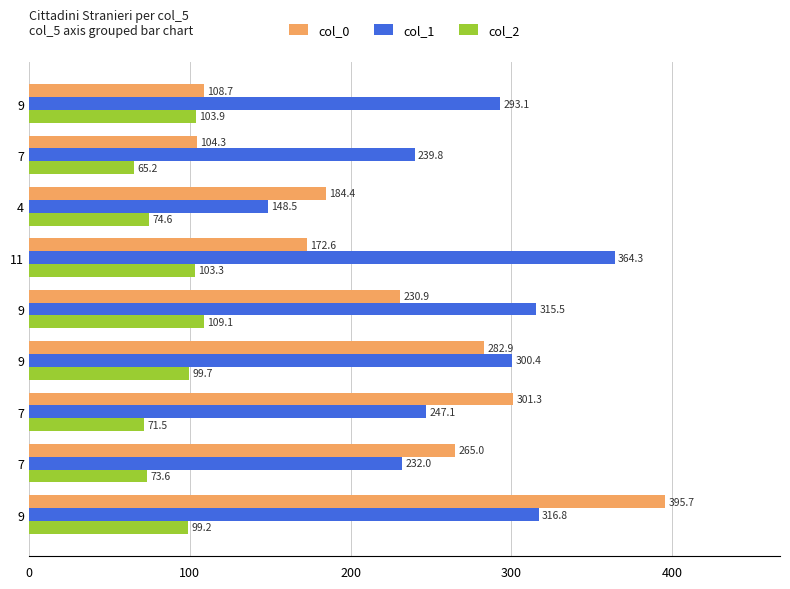

At how many categories does at least one series exceed 121?

9